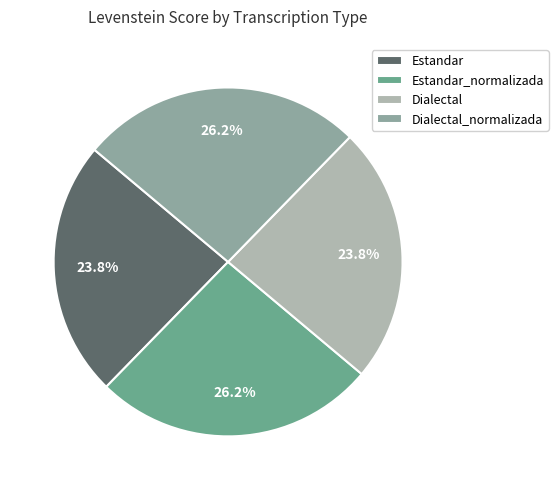

What percentage do Dialectal and Estandar_normalizada together represent?

50.0%